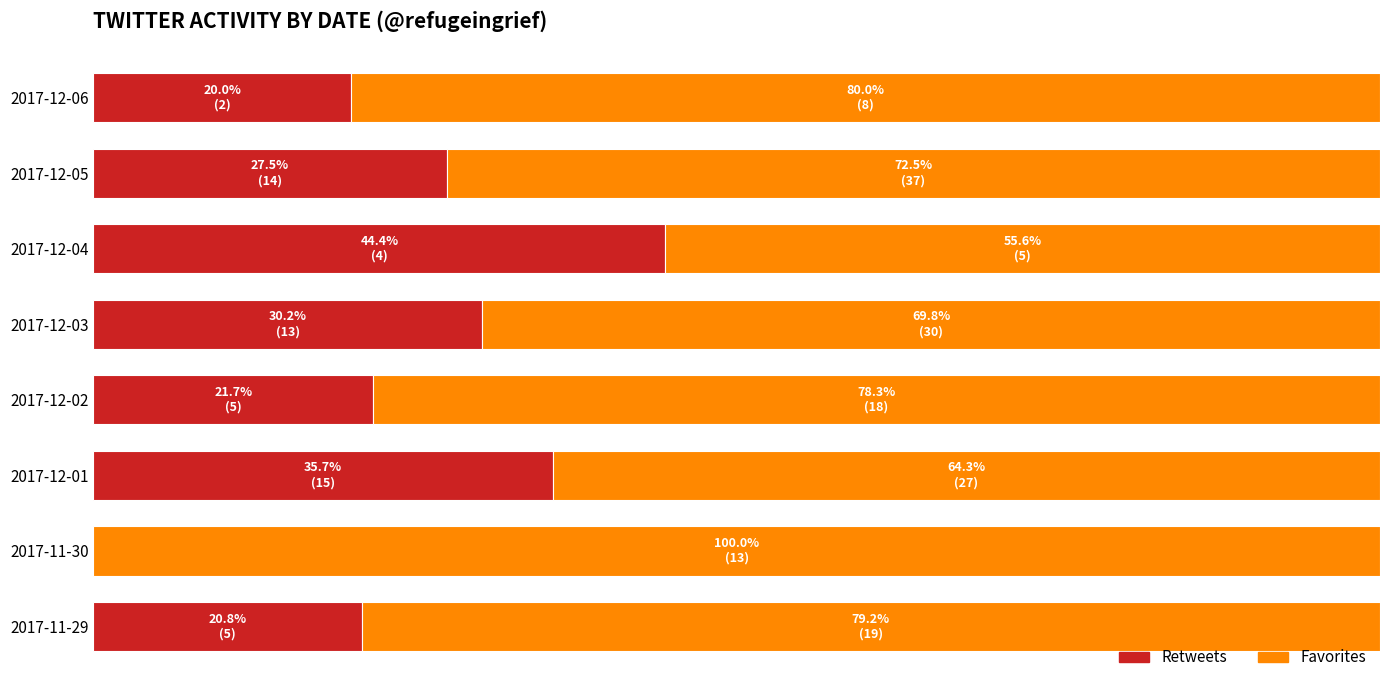

What are all the series names shown in the legend?

Retweets, Favorites